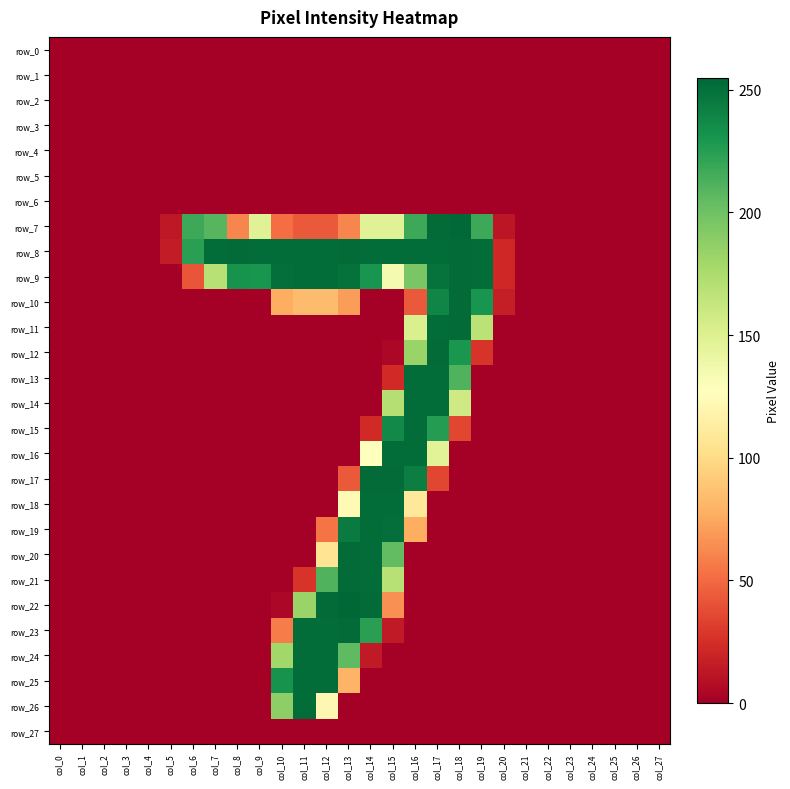

What is the sum of the row_7 values at col_19 and col_18?

472